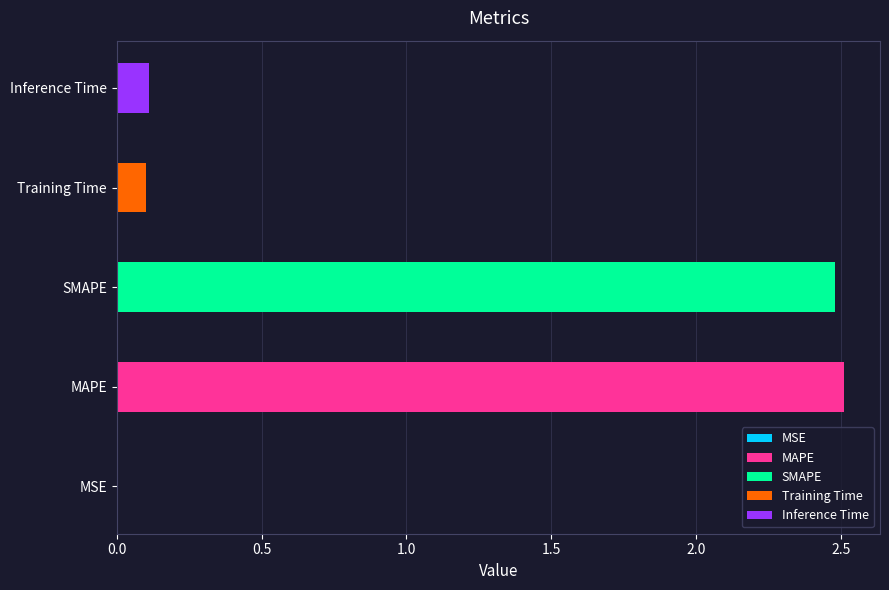

Rank the categories by value from highest to lowest.

MAPE, SMAPE, Inference Time, Training Time, MSE